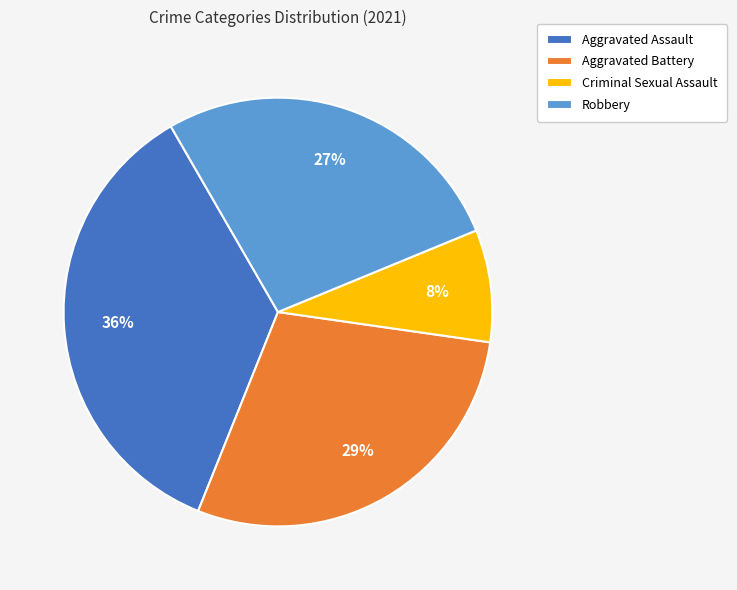

What is the smallest slice in the pie chart?

Criminal Sexual Assault